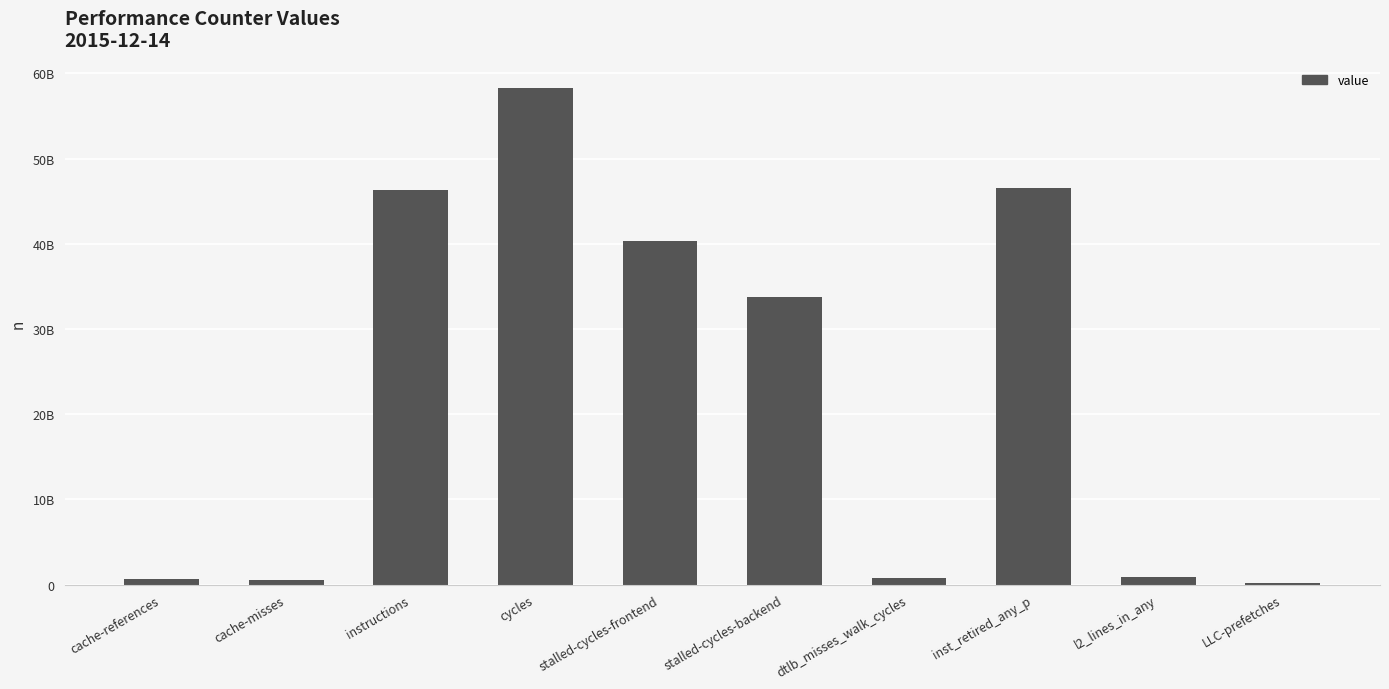

What is the sum of the values at instructions and stalled-cycles-frontend?

86544792664